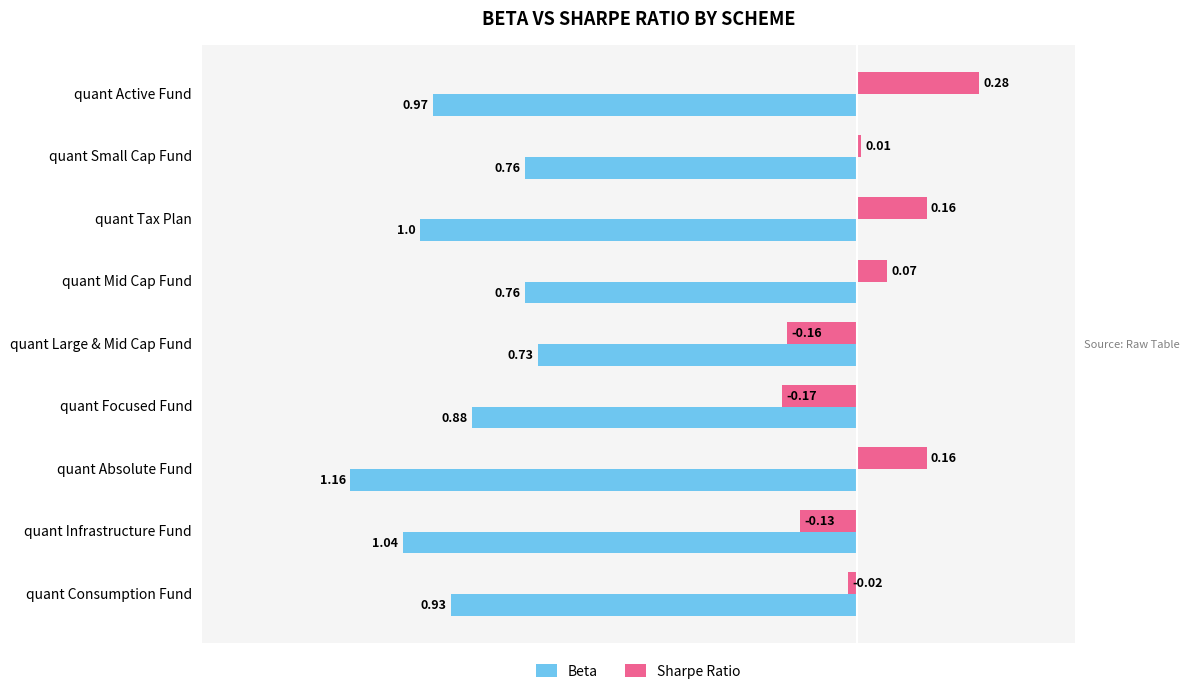

Which series has the largest range (max minus min)?

Sharpe Ratio